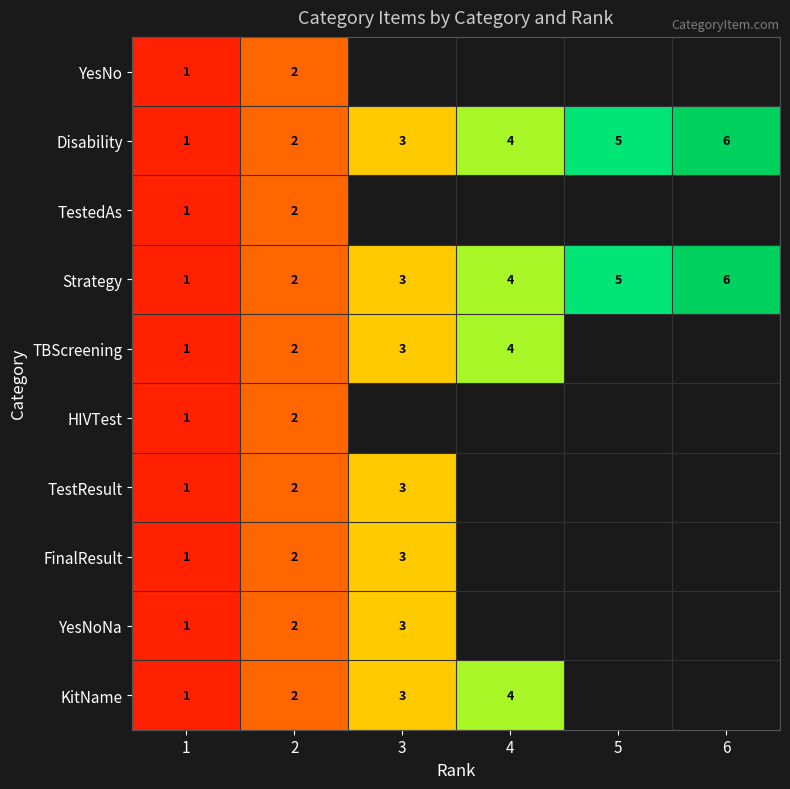

How many Disability values are between 2 and 5?

4